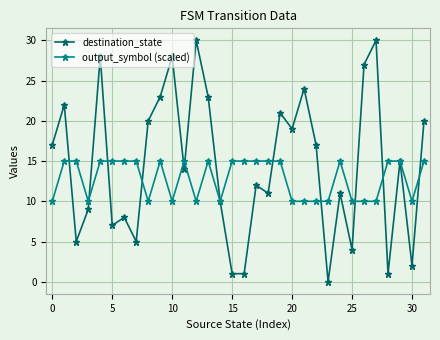

Which series has the largest range (max minus min)?

destination_state